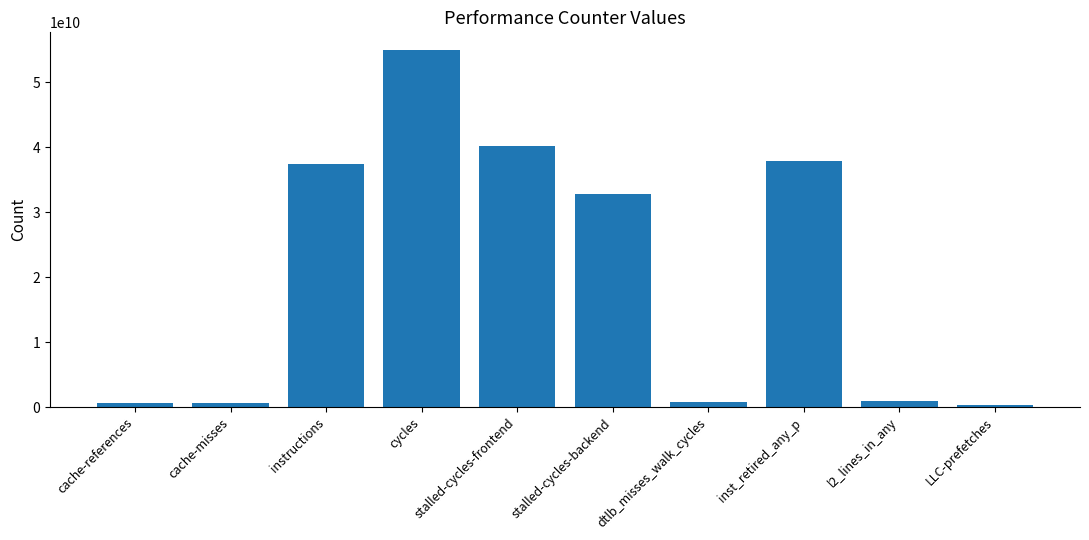

The value at stalled-cycles-backend is 17067133657. True or false?

False